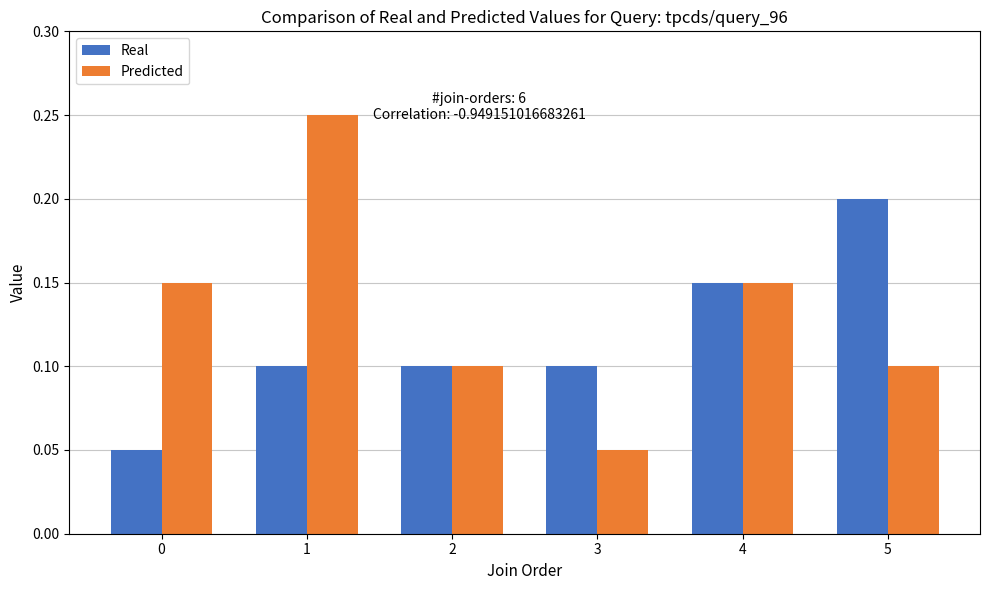

Rank the series by their maximum value, from lowest to highest.

Real, Predicted